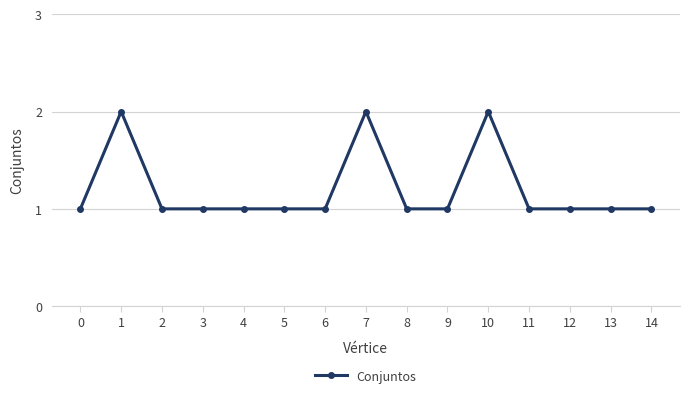

What is the sum of all values?

18